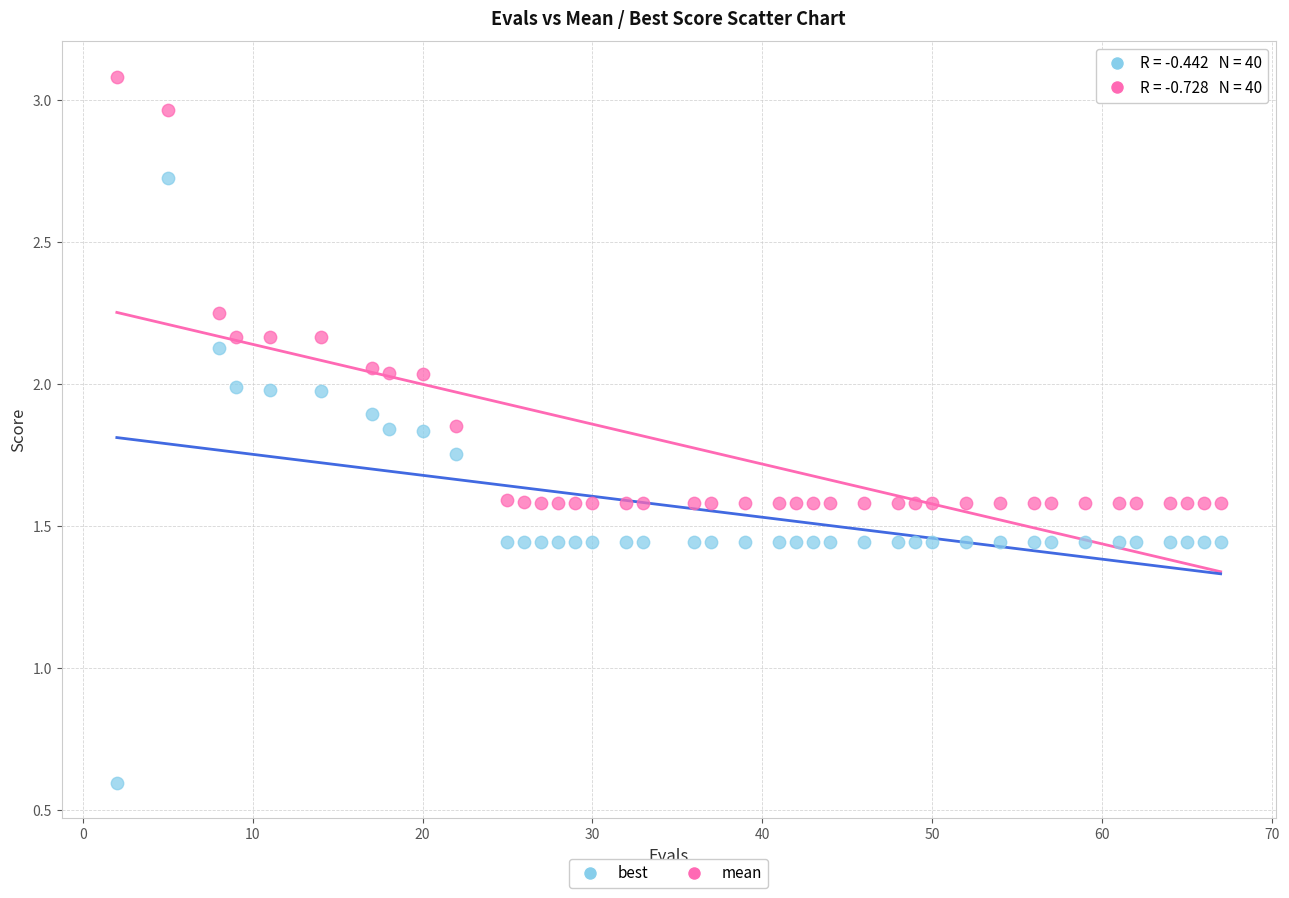

Which series contains the lowest Y value?

best